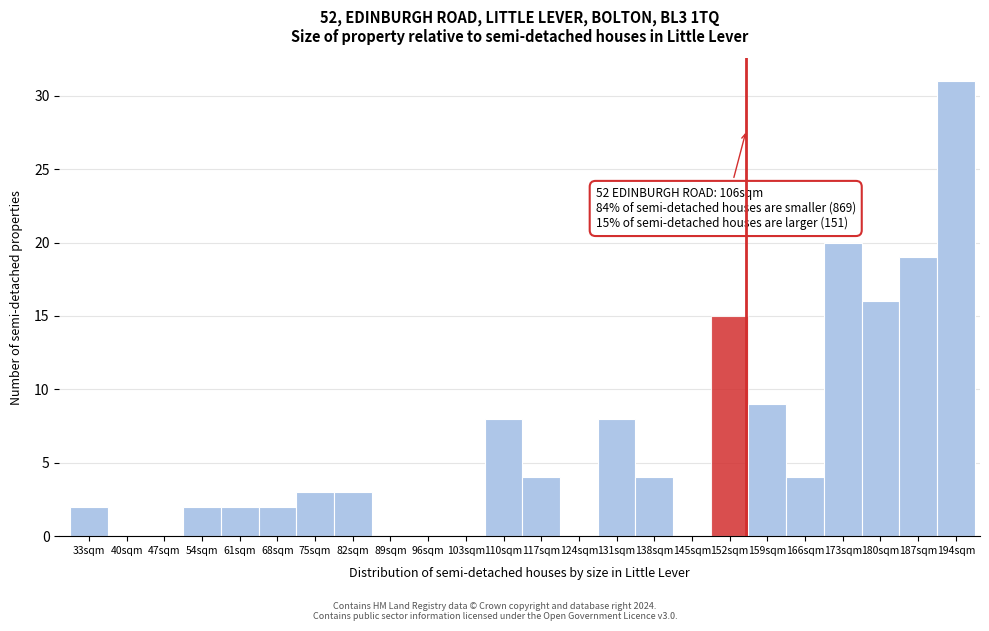

Reading left to right, list all the values displayed in this chart.

33sqm=2	40sqm=0	47sqm=0	54sqm=2	61sqm=2	68sqm=2	75sqm=3	82sqm=3	89sqm=0	96sqm=0	103sqm=0	110sqm=8	117sqm=4	124sqm=0	131sqm=8	138sqm=4	145sqm=0	152sqm=15	159sqm=9	166sqm=4	173sqm=20	180sqm=16	187sqm=19	194sqm=31